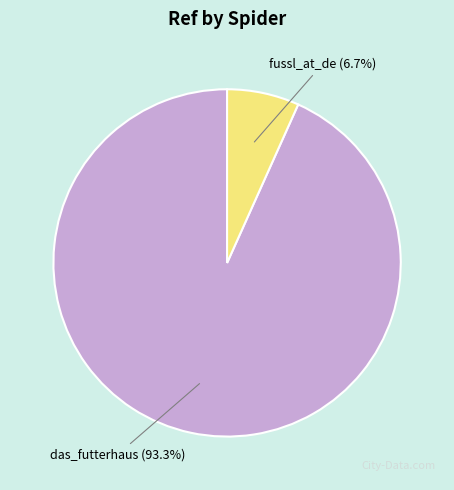

Rank the categories by value from highest to lowest.

das_futterhaus, fussl_at_de